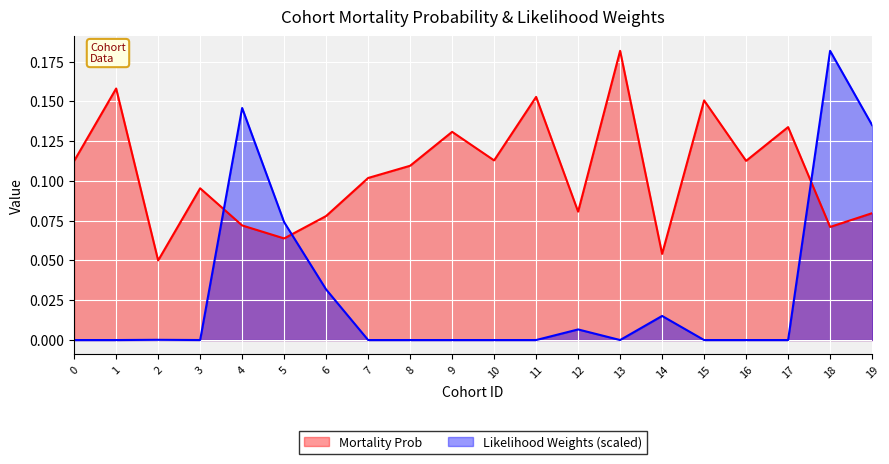

Where is the first local maximum for Mortality Prob?

1